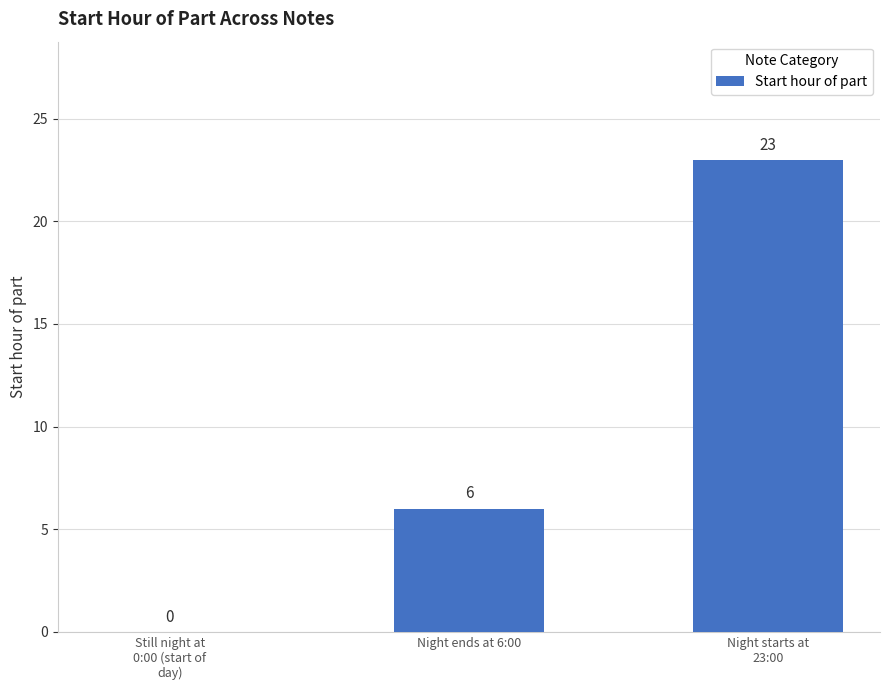

What is the greatest value displayed?

23